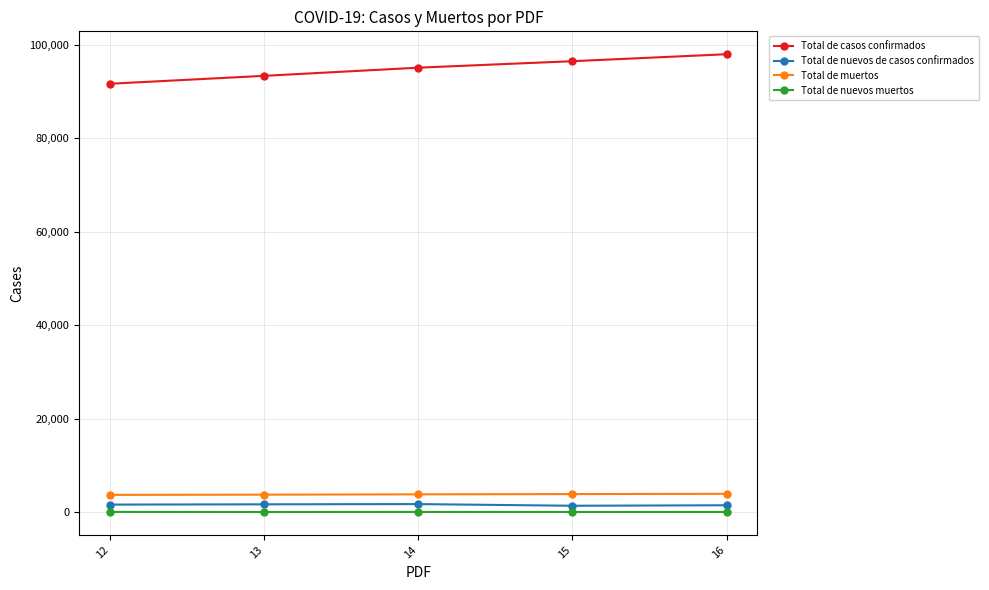

Which series has the largest total across all categories?

Total de casos confirmados